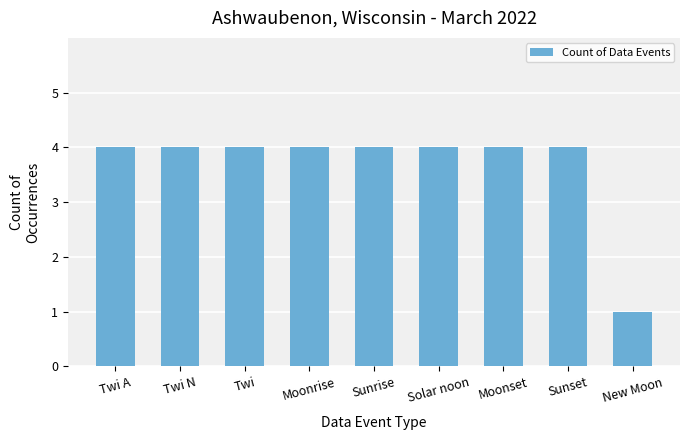

The chart shows a value of 2 at Twi. True or false?

False